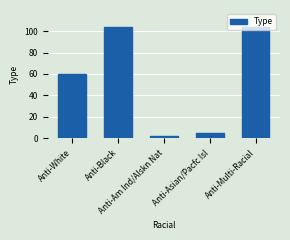

What value does the data have at Anti-Asian/Pacfc Isl?

5